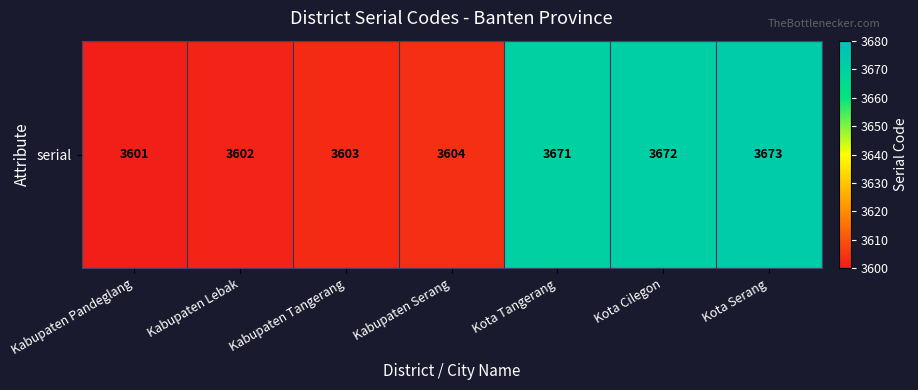

What is the difference between the values at Kabupaten Tangerang and Kabupaten Serang?

1